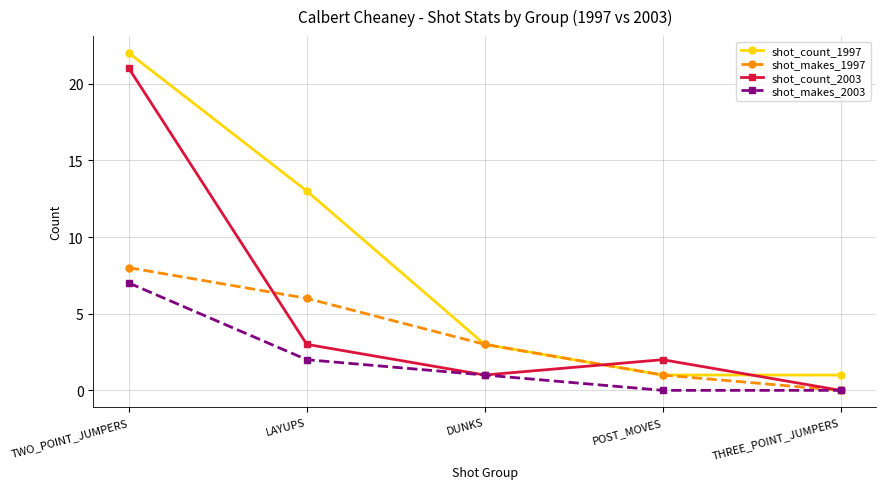

Reading right to left, what are all the values shown in this chart?

shot_count_1997: THREE_POINT_JUMPERS=1	POST_MOVES=1	DUNKS=3	LAYUPS=13	TWO_POINT_JUMPERS=22
shot_makes_1997: THREE_POINT_JUMPERS=0	POST_MOVES=1	DUNKS=3	LAYUPS=6	TWO_POINT_JUMPERS=8
shot_count_2003: THREE_POINT_JUMPERS=0	POST_MOVES=2	DUNKS=1	LAYUPS=3	TWO_POINT_JUMPERS=21
shot_makes_2003: THREE_POINT_JUMPERS=0	POST_MOVES=0	DUNKS=1	LAYUPS=2	TWO_POINT_JUMPERS=7